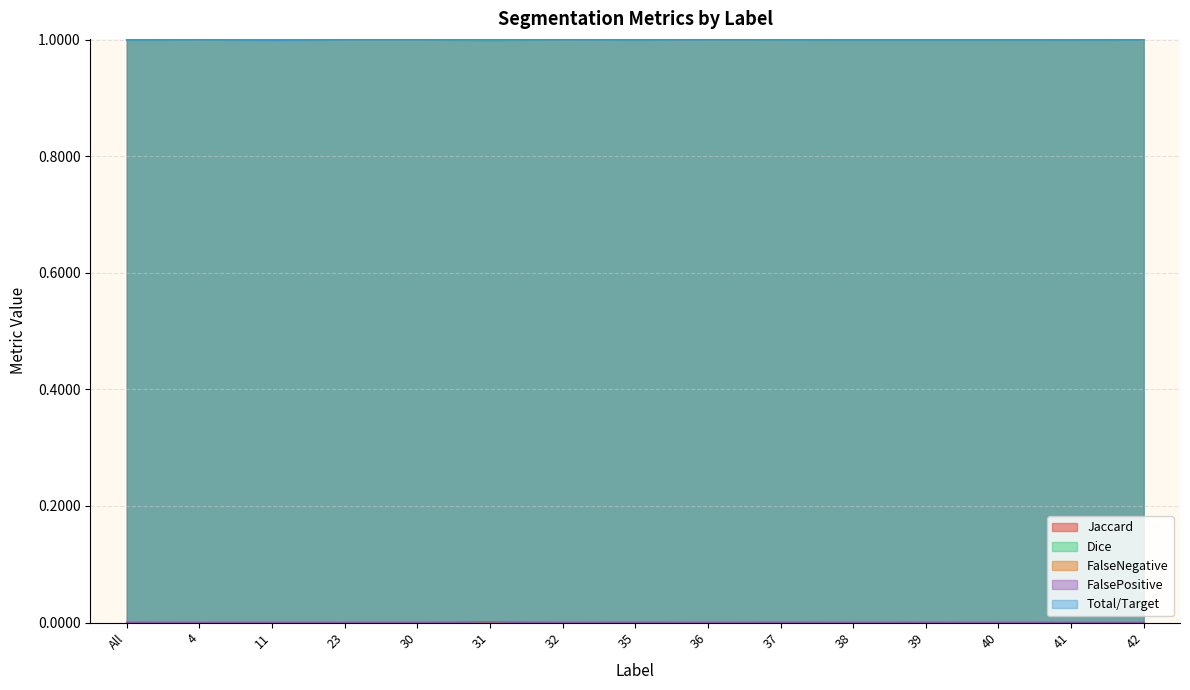

What are all the series names shown in the legend?

Jaccard, Dice, FalseNegative, FalsePositive, Total/Target